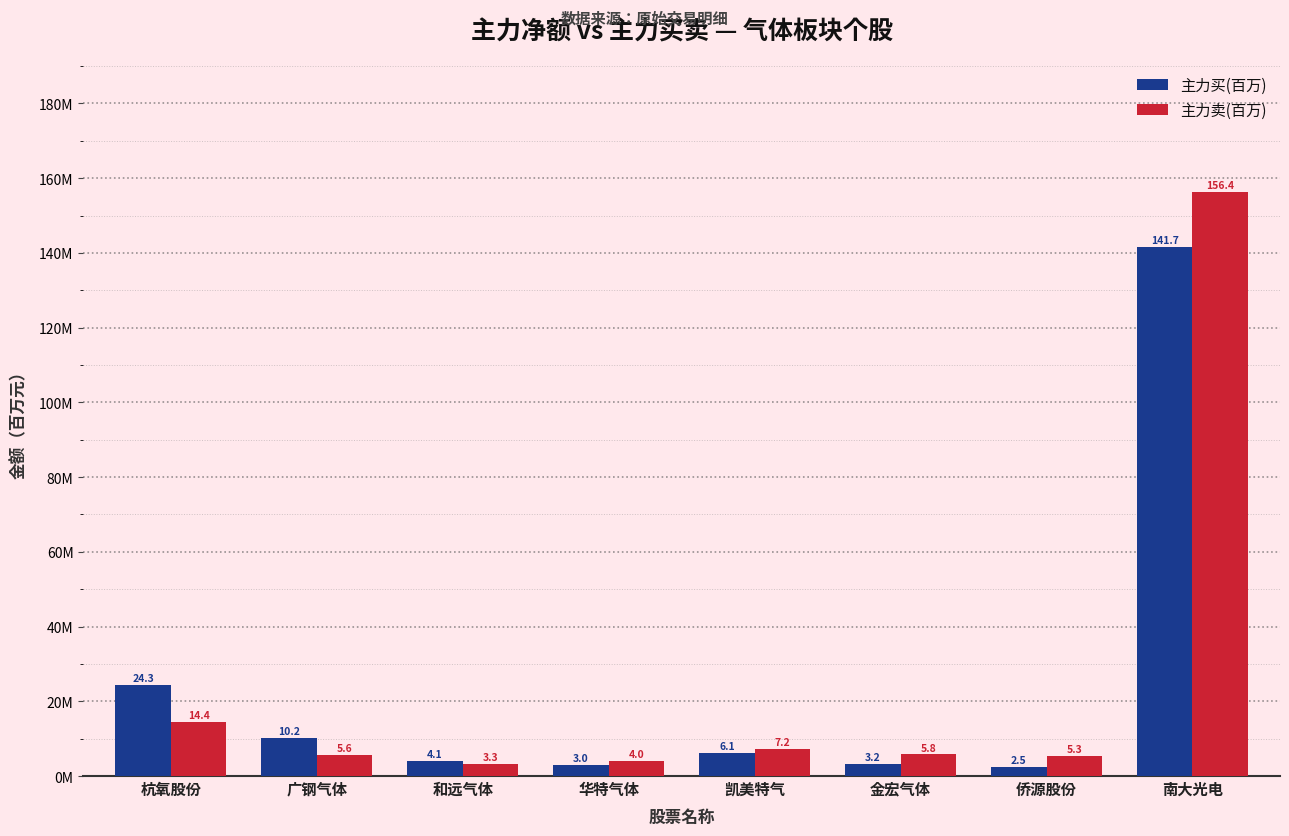

What is the label of the 8th bar from the left?

南大光电